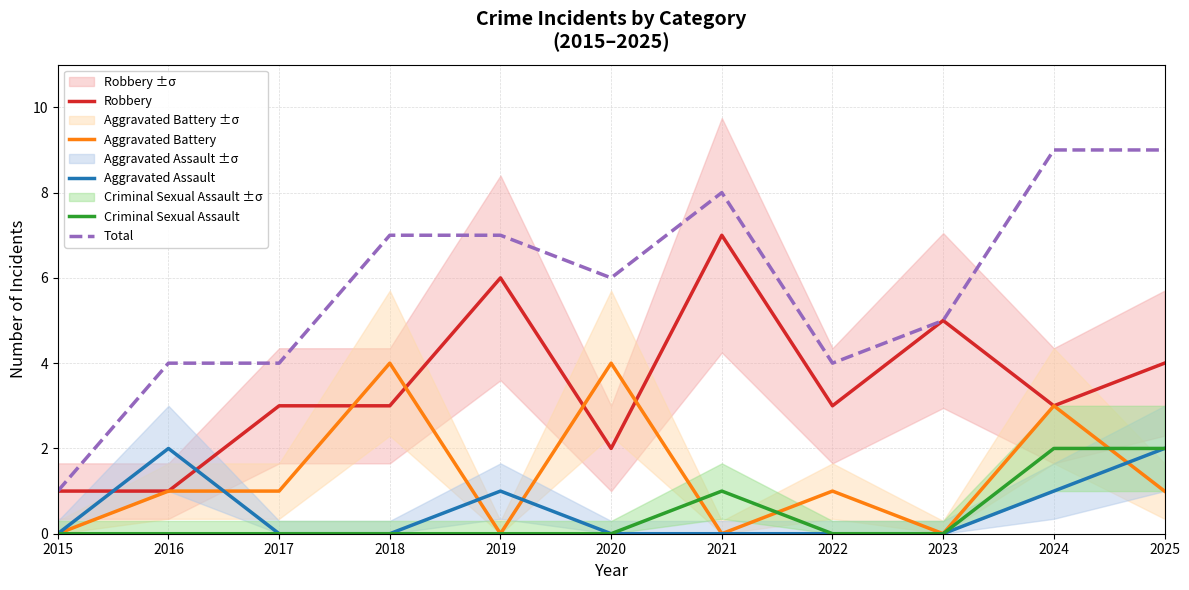

Which has a higher value, 2018 or 2021?

2021